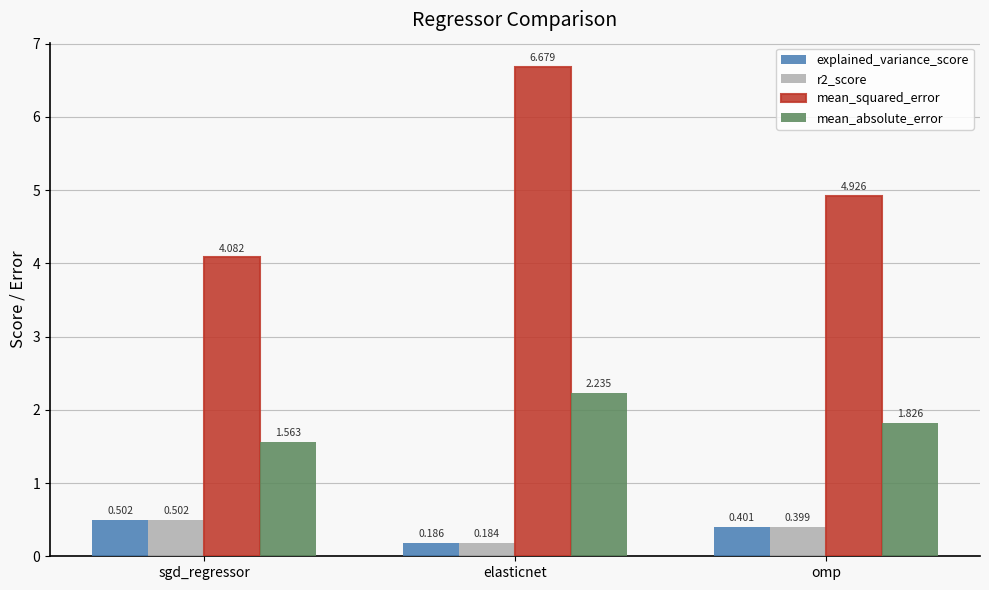

The value of mean_absolute_error at elasticnet is 3.5. True or false?

False